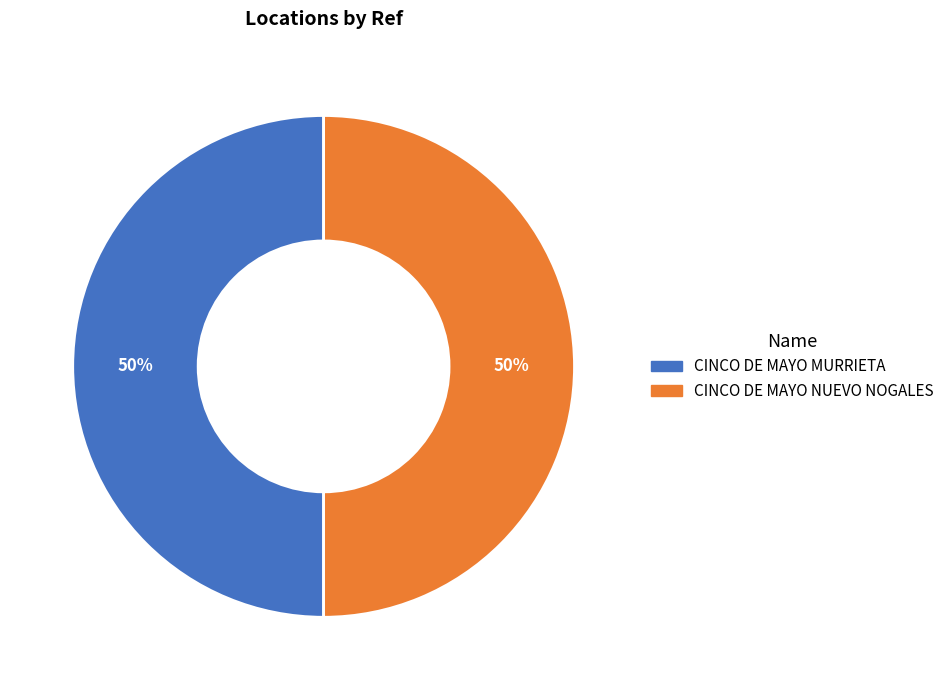

To the nearest percent, what portion does CINCO DE MAYO NUEVO NOGALES represent?

50%